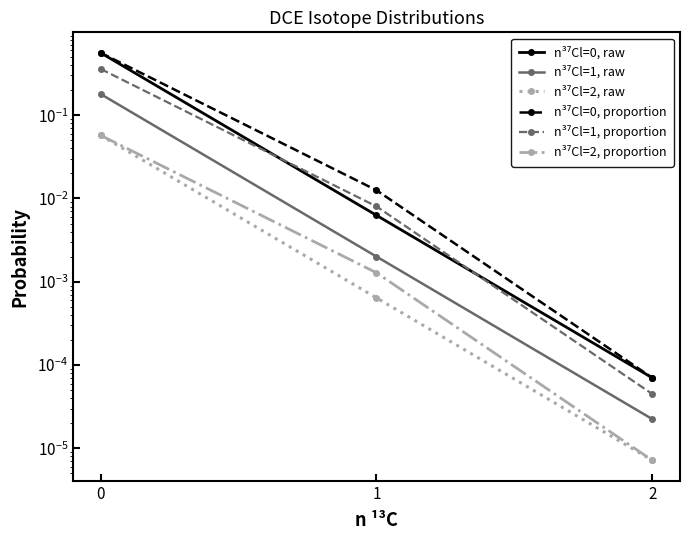

At 1, list the series in order from largest to smallest.

n³⁷Cl=0, proportion, n³⁷Cl=1, proportion, n³⁷Cl=0, raw, n³⁷Cl=1, raw, n³⁷Cl=2, proportion, n³⁷Cl=2, raw